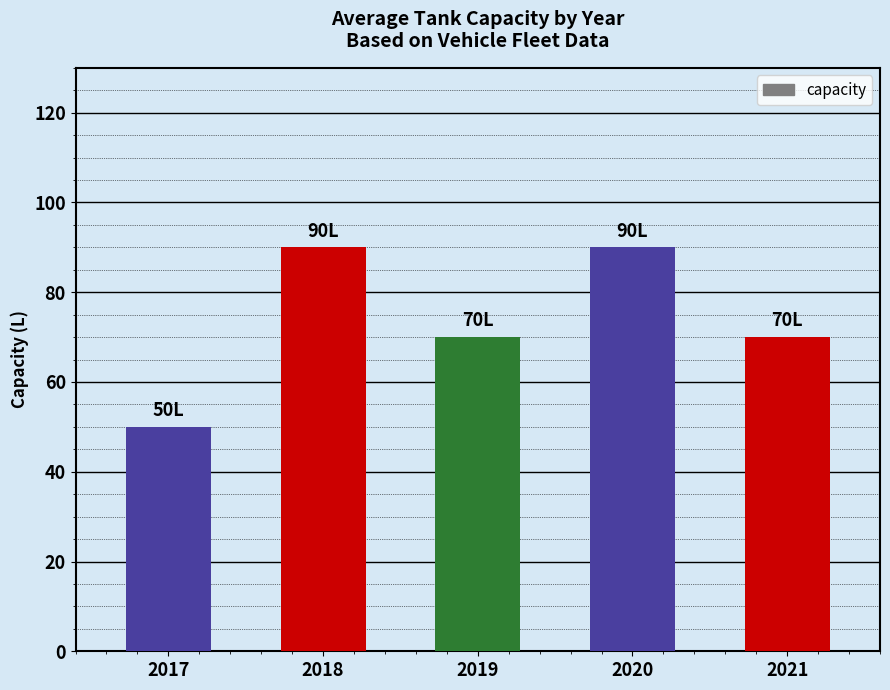

Reading right to left, what are all the values shown in this chart?

2021=70	2020=90	2019=70	2018=90	2017=50